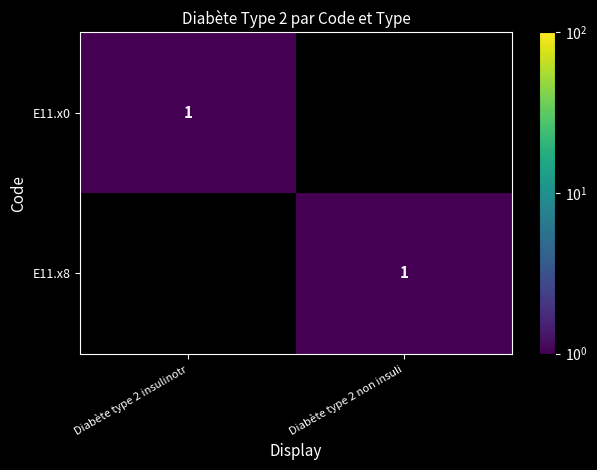

What is the difference between the highest and lowest values at Diabète type 2 insulinotr?

1